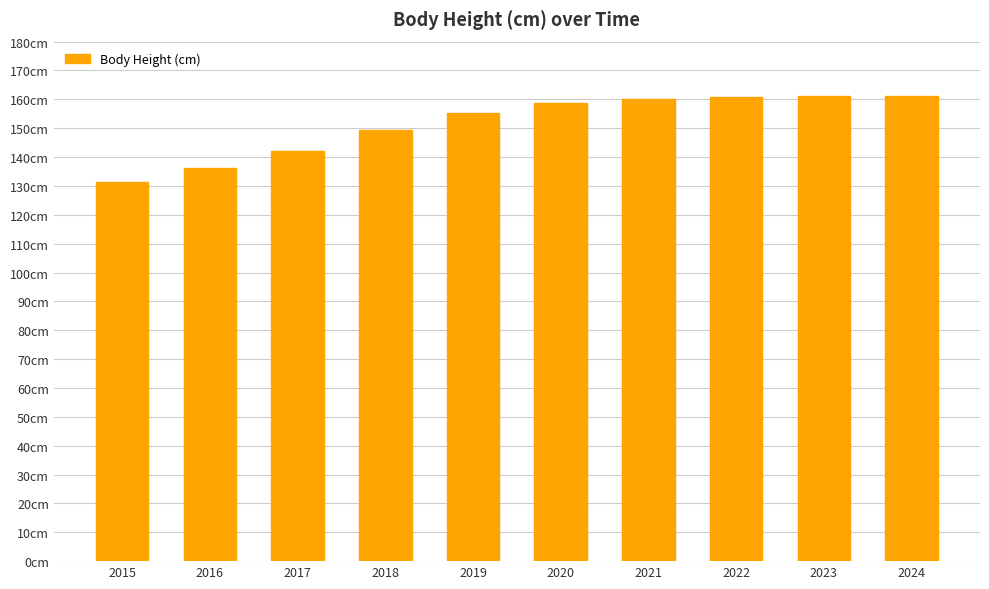

At which category does the chart reach its minimum across all series?

2015